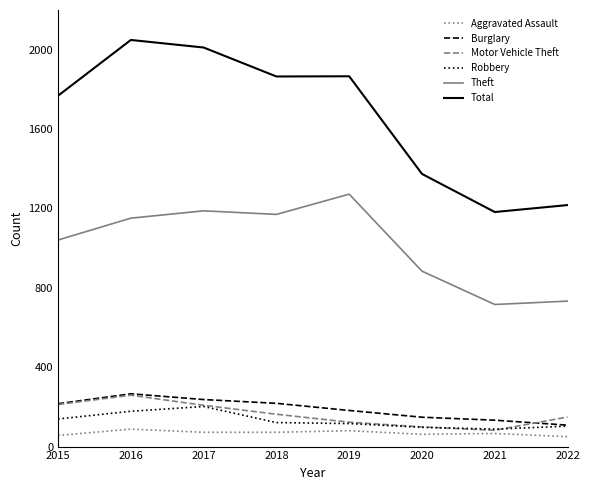

The Burglary series shows 83 at 2015. True or false?

False